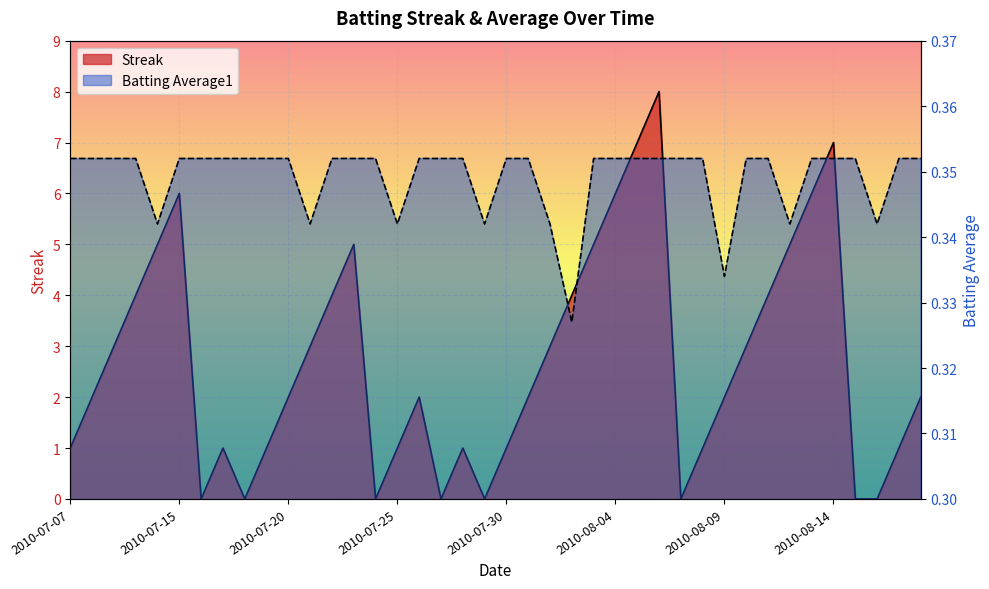

How many intersections are there between Batting Average1 and Streak?

14